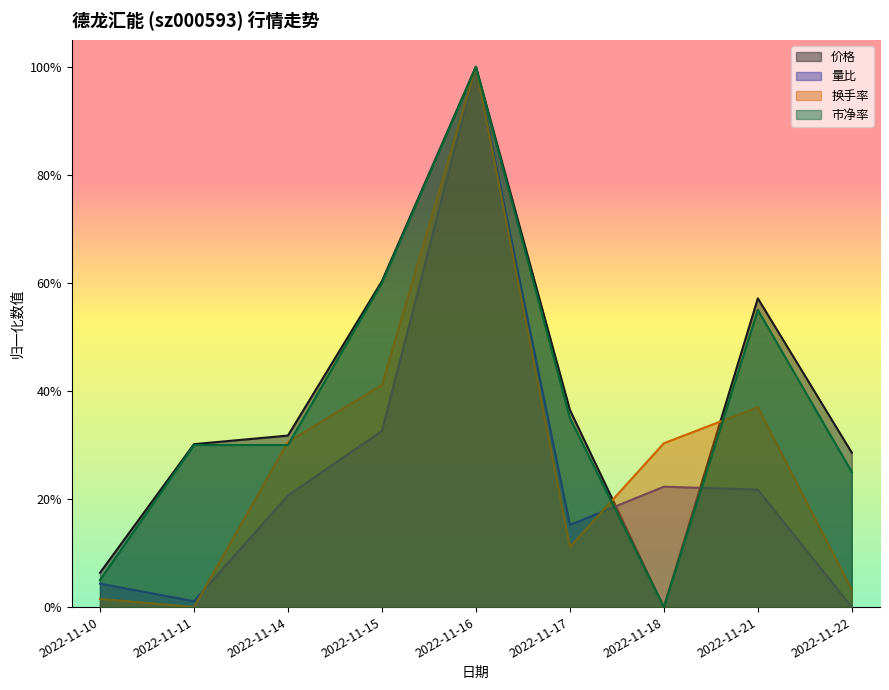

True or false: 价格 has more than 0 points higher than both neighbors.

True